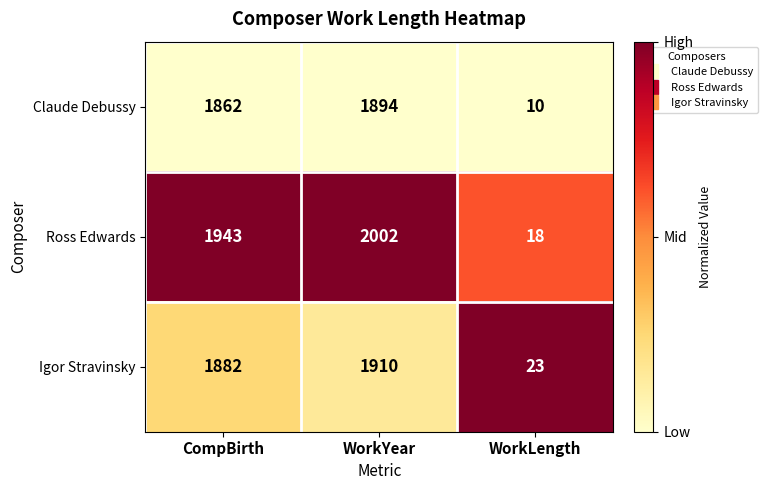

Reading right to left, what are all the values shown in this chart?

Claude Debussy: 10	1894	1862
Ross Edwards: 18	2002	1943
Igor Stravinsky: 23	1910	1882